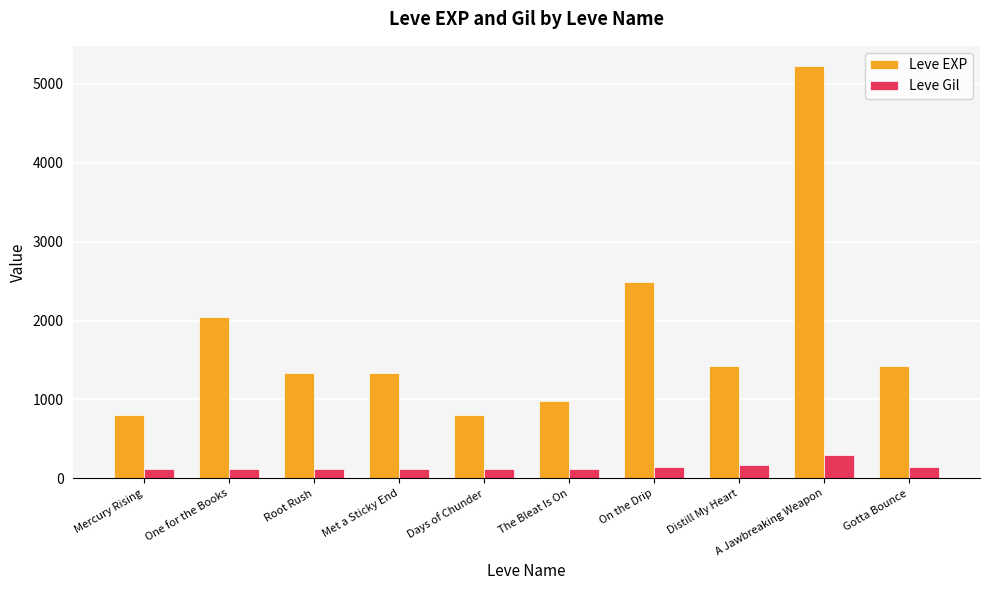

Which series changed the most between On the Drip and Gotta Bounce?

Leve EXP